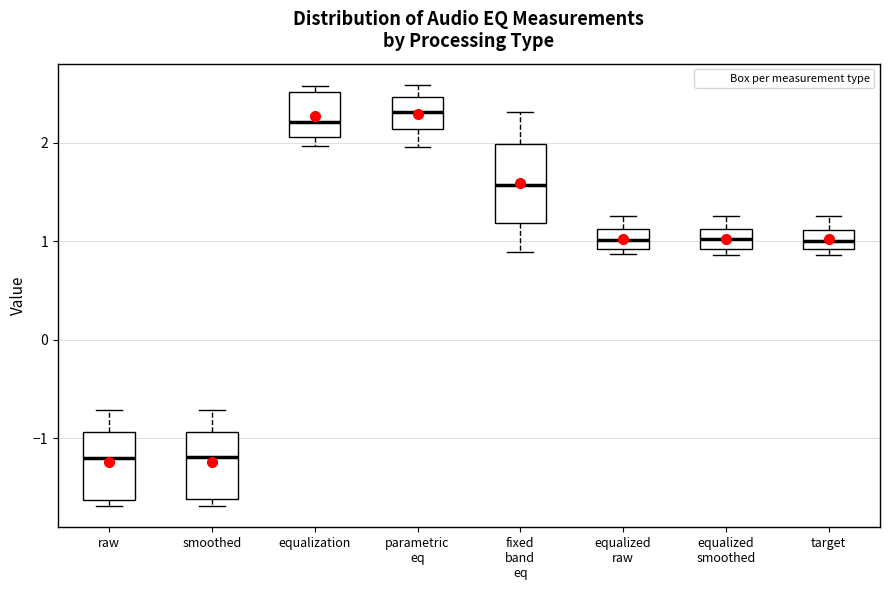

Reading left to right, read every box against the y-axis: the position of its median line, the range the box covers, and the ends of its whiskers. The values are not printed on the chart, so give them approximately, as read against the axis.

raw: median -1.2, box -1.6 to -0.9, whiskers -1.7 to -0.7
smoothed: median -1.2, box -1.6 to -0.9, whiskers -1.7 to -0.7
equalization: median 2.2, box 2.1 to 2.5, whiskers 2.0 to 2.6
parametric eq: median 2.3, box 2.1 to 2.5, whiskers 2.0 to 2.6
fixed band eq: median 1.6, box 1.2 to 2.0, whiskers 0.9 to 2.3
equalized raw: median 1.0, box 0.9 to 1.1, whiskers 0.9 (just below the box's lower edge) to 1.3
equalized smoothed: median 1.0, box 0.9 to 1.1, whiskers 0.9 (just below the box's lower edge) to 1.3
target: median 1.0, box 0.9 to 1.1, whiskers 0.9 (just below the box's lower edge) to 1.3